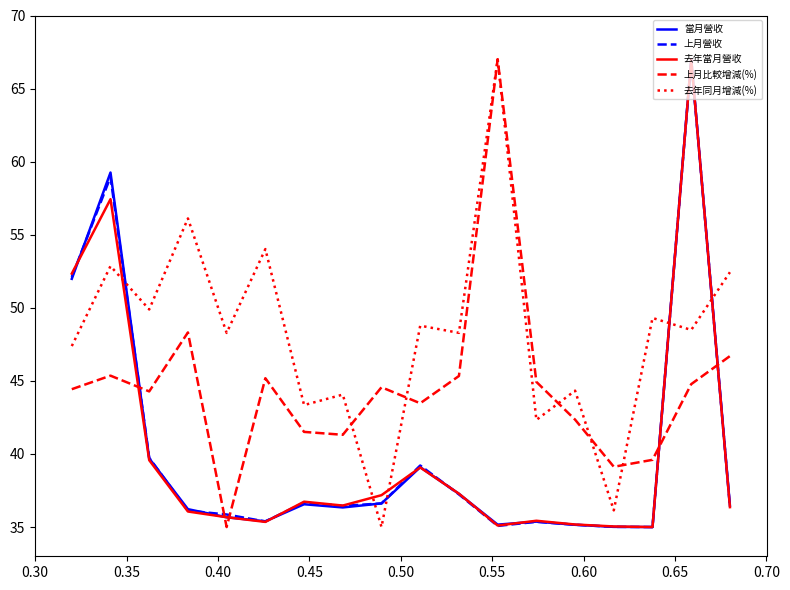

True or false: 上月比較增減(%) and 當月營收 intersect in this chart.

True